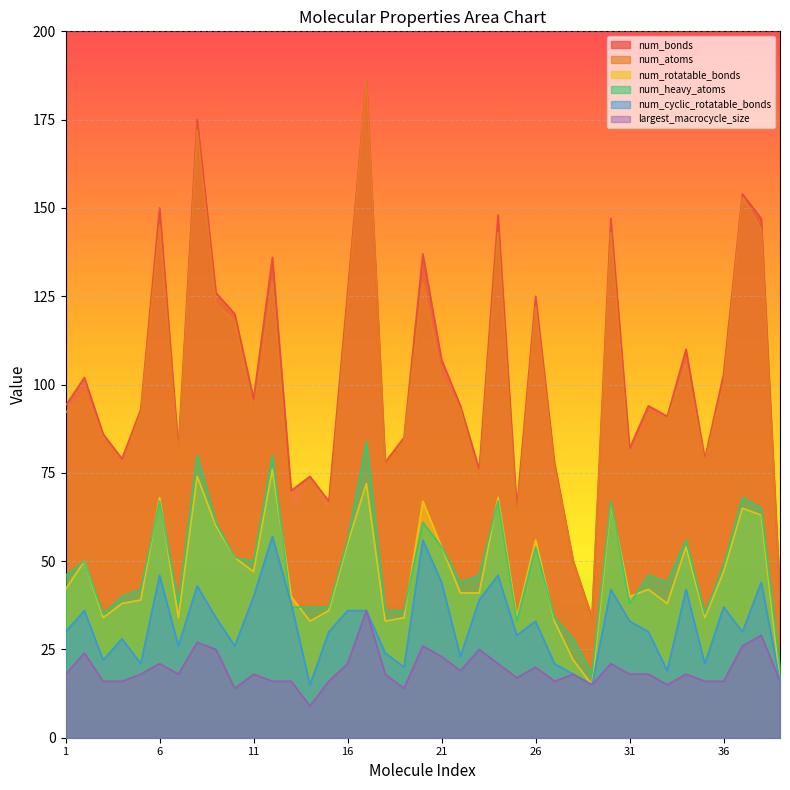

How many lines are shown in the chart?

6